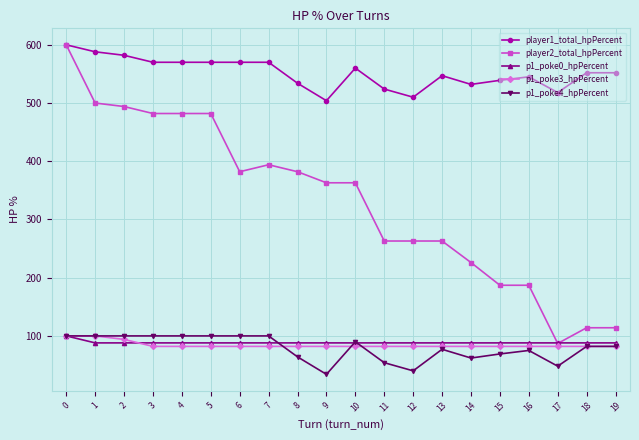

What is the maximum value shown in the chart?

600